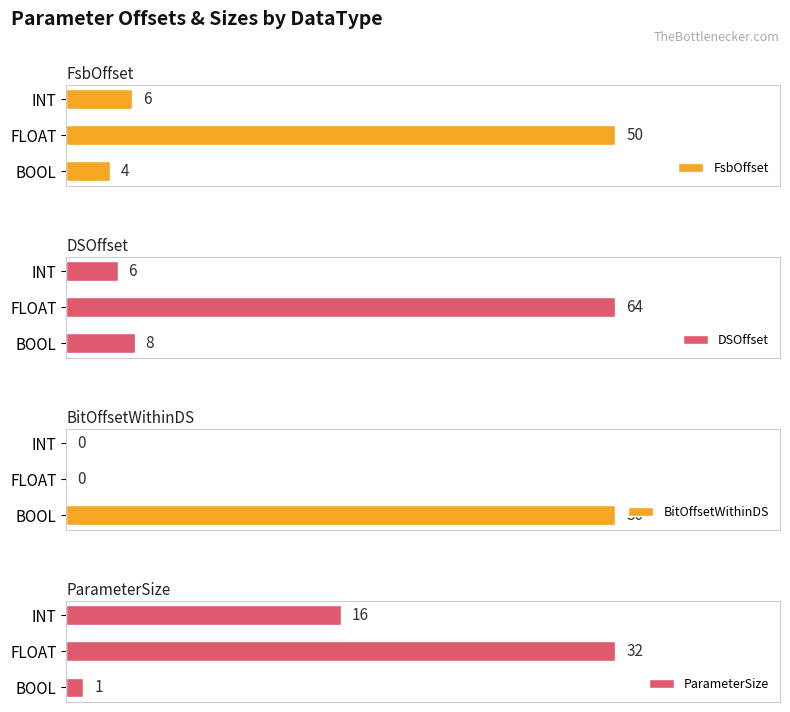

Where is FsbOffset nearest to the value 27?

INT